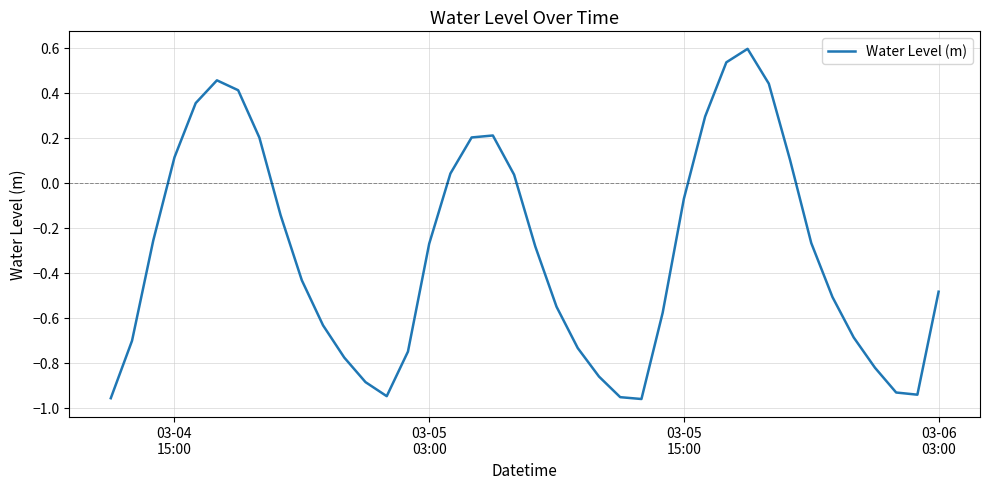

What is the maximum value shown in the chart?

0.6